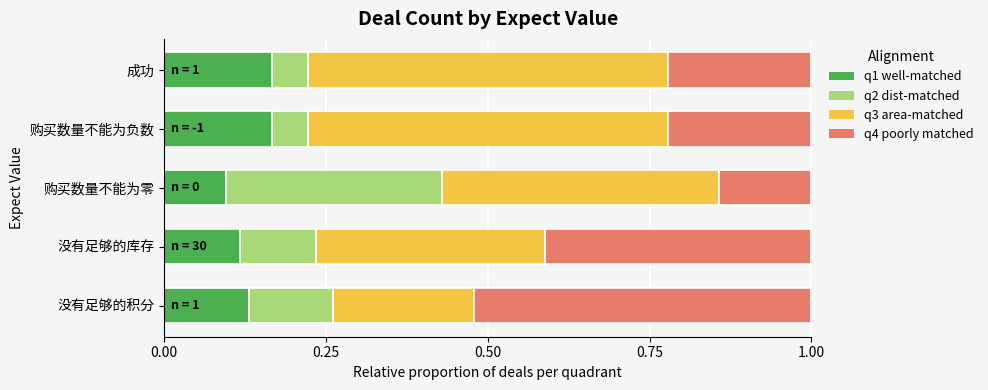

Where is q1 well-matched nearest to the value 0?

购买数量不能为零